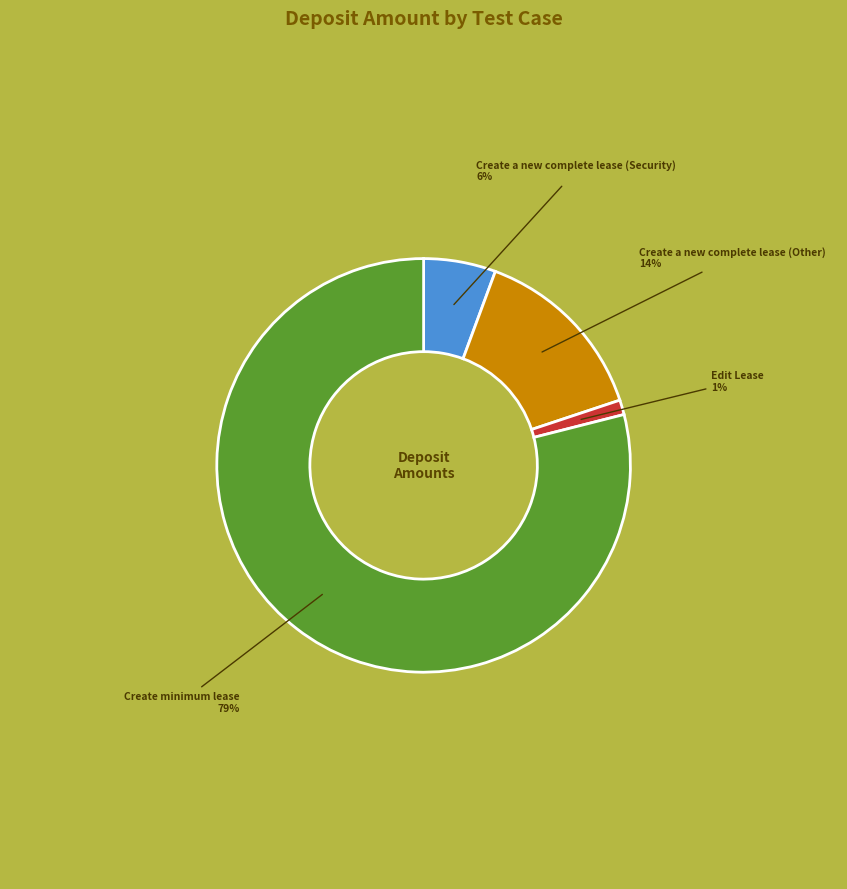

Between Create a new complete lease (Other) and Create a new complete lease (Security), which is larger?

Create a new complete lease (Other)